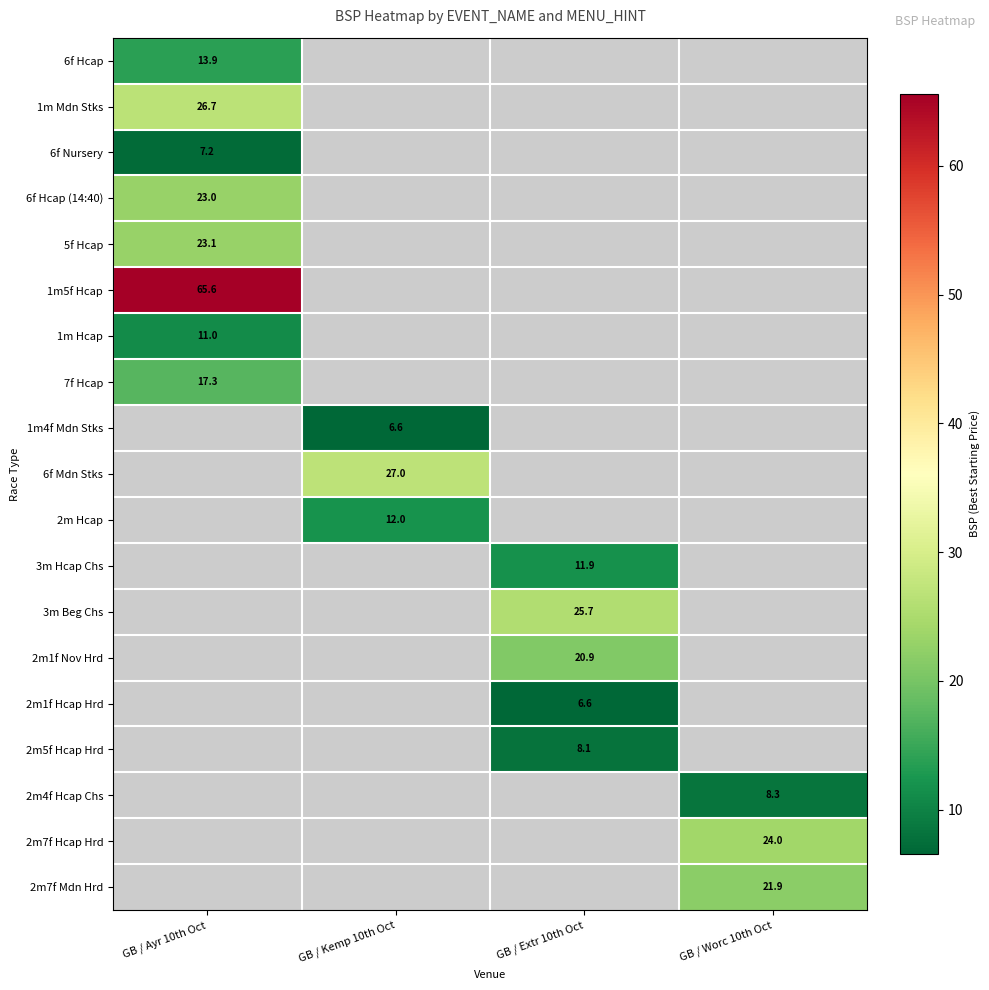

Which series has the largest range (max minus min)?

6f Hcap